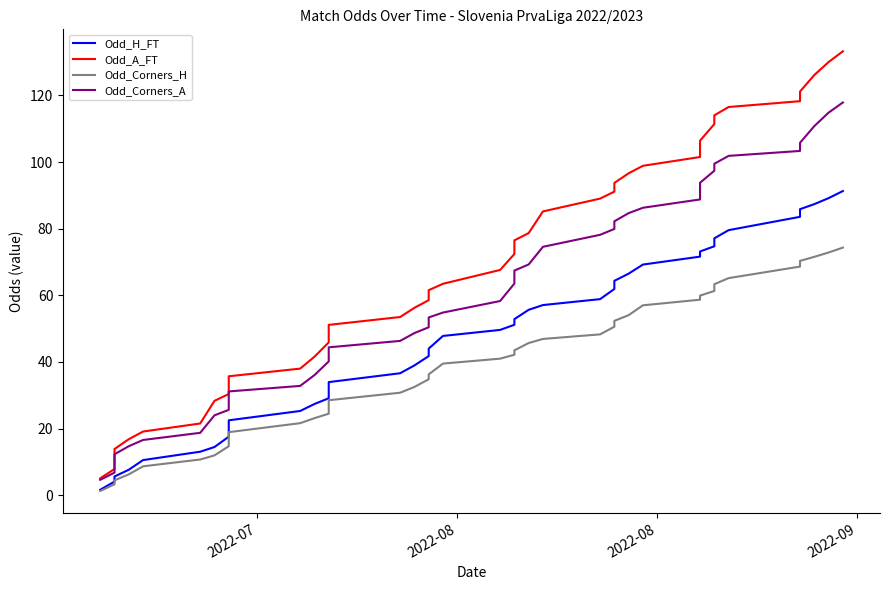

Count the number of data series in this chart.

4